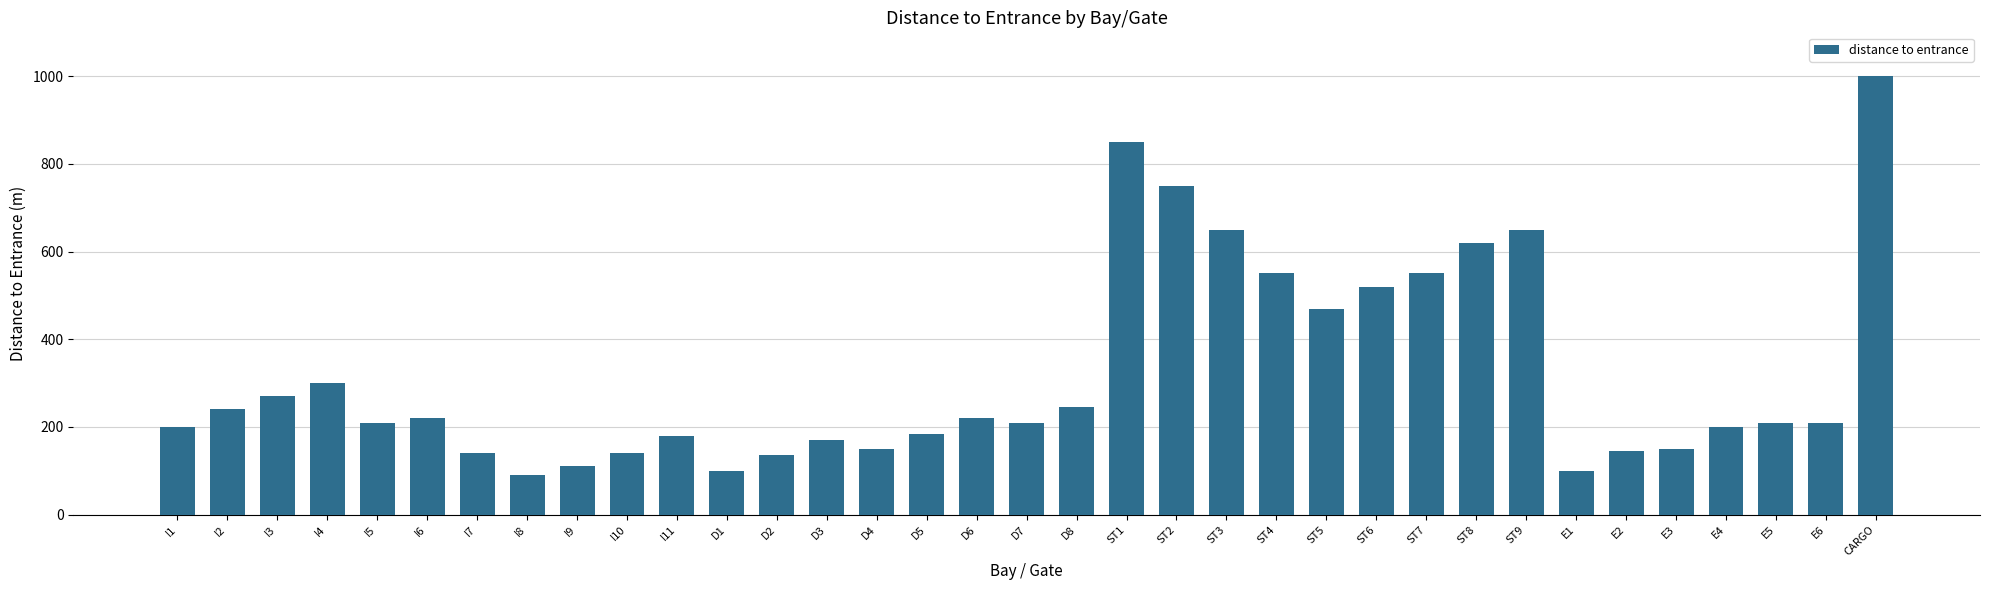

Which has a higher value, ST4 or ST8?

ST8